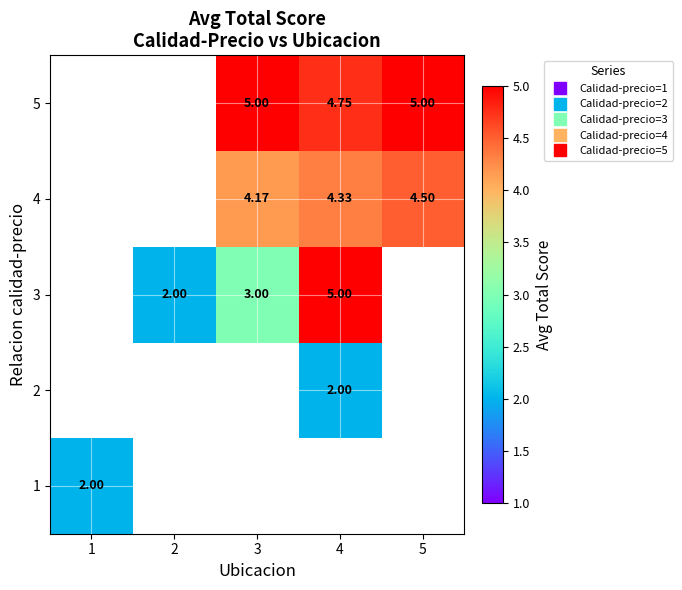

True or false: 3 has a value of 1.5 at 3.

False